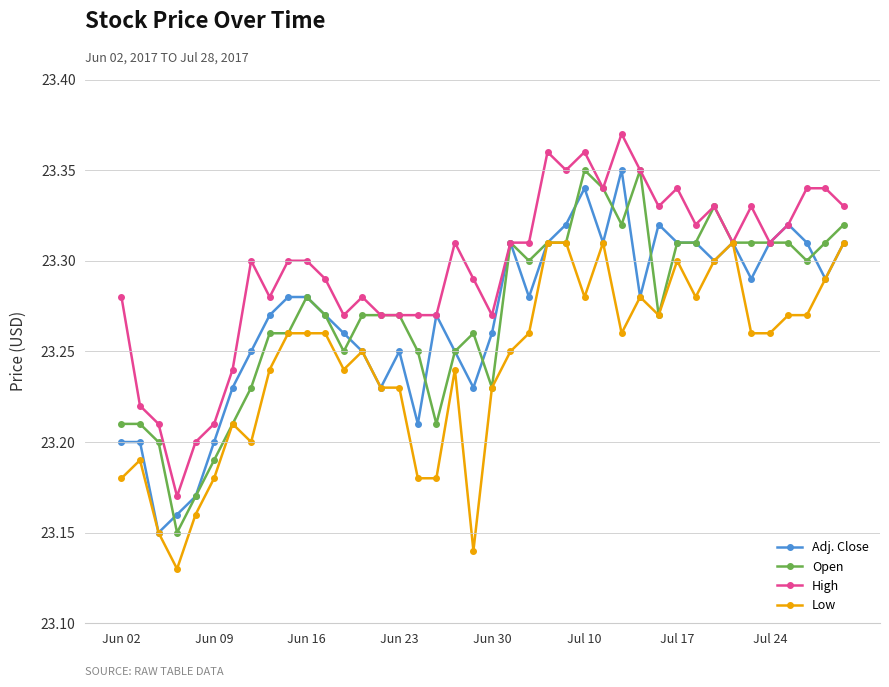

At how many categories does at least one series exceed 23?

40